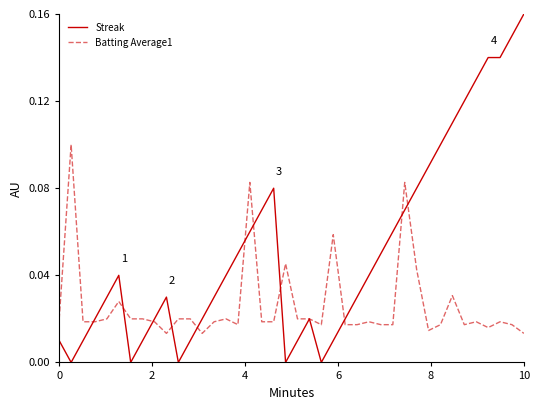

Which series has the largest total across all categories?

Streak